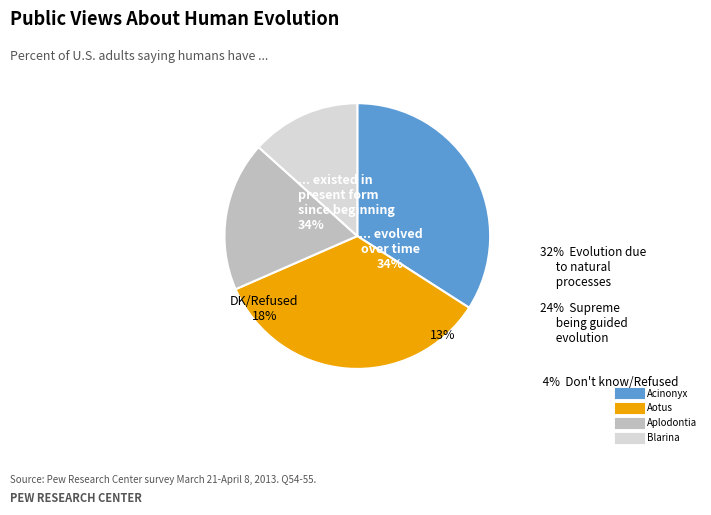

The Blarina slice represents 27% of the pie. True or false?

False